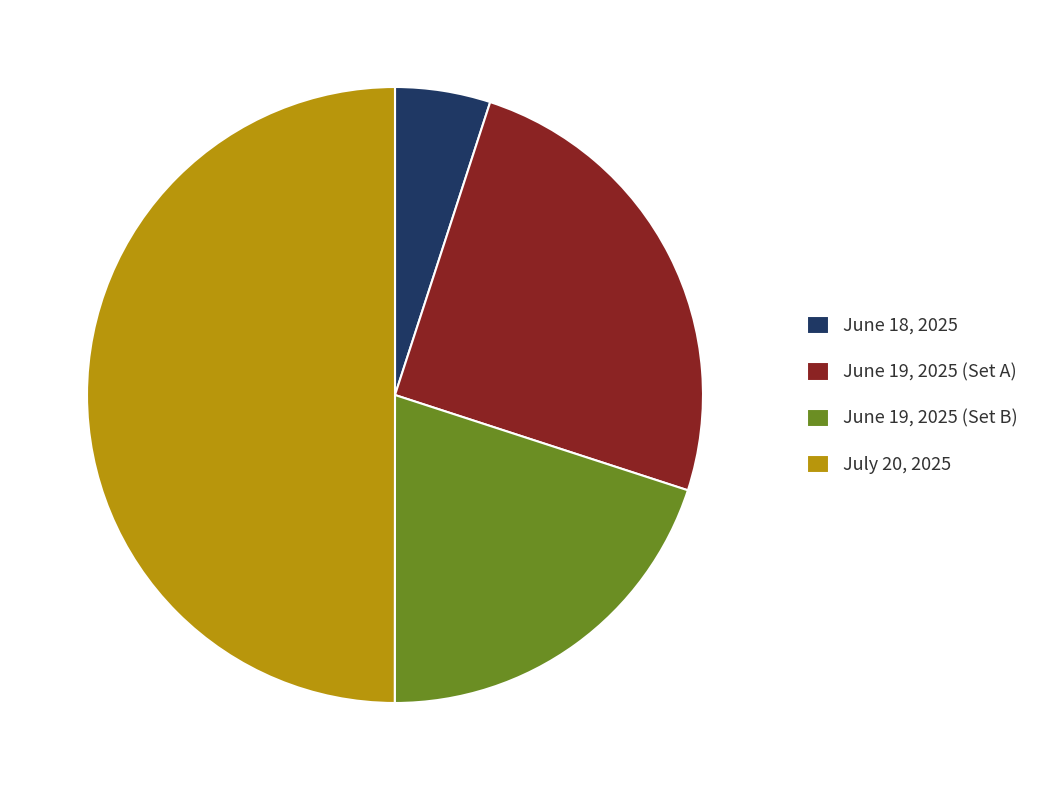

What is the largest slice in the pie chart?

July 20, 2025